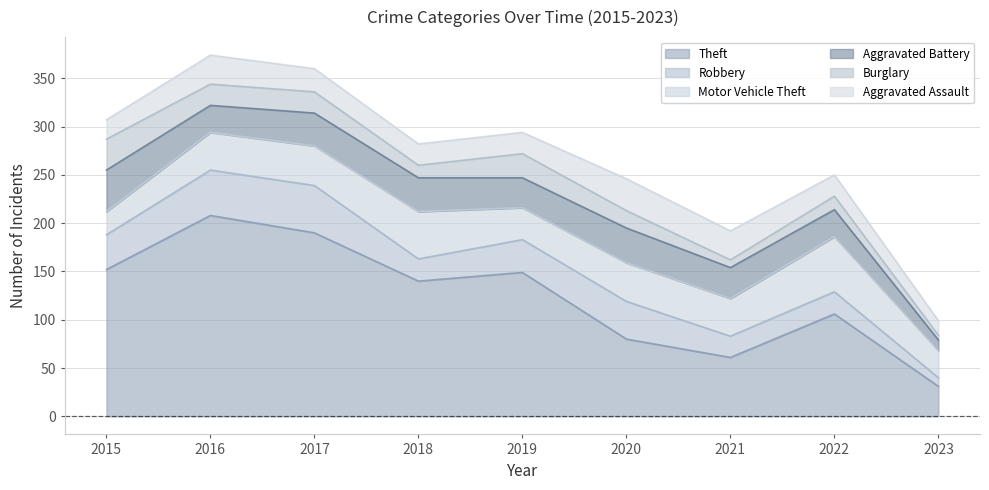

At how many categories does at least one series exceed 155?

2